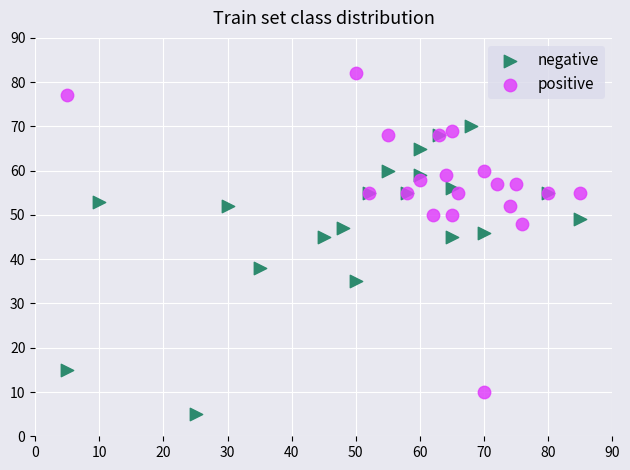

Which series has the widest spread of Y values?

positive